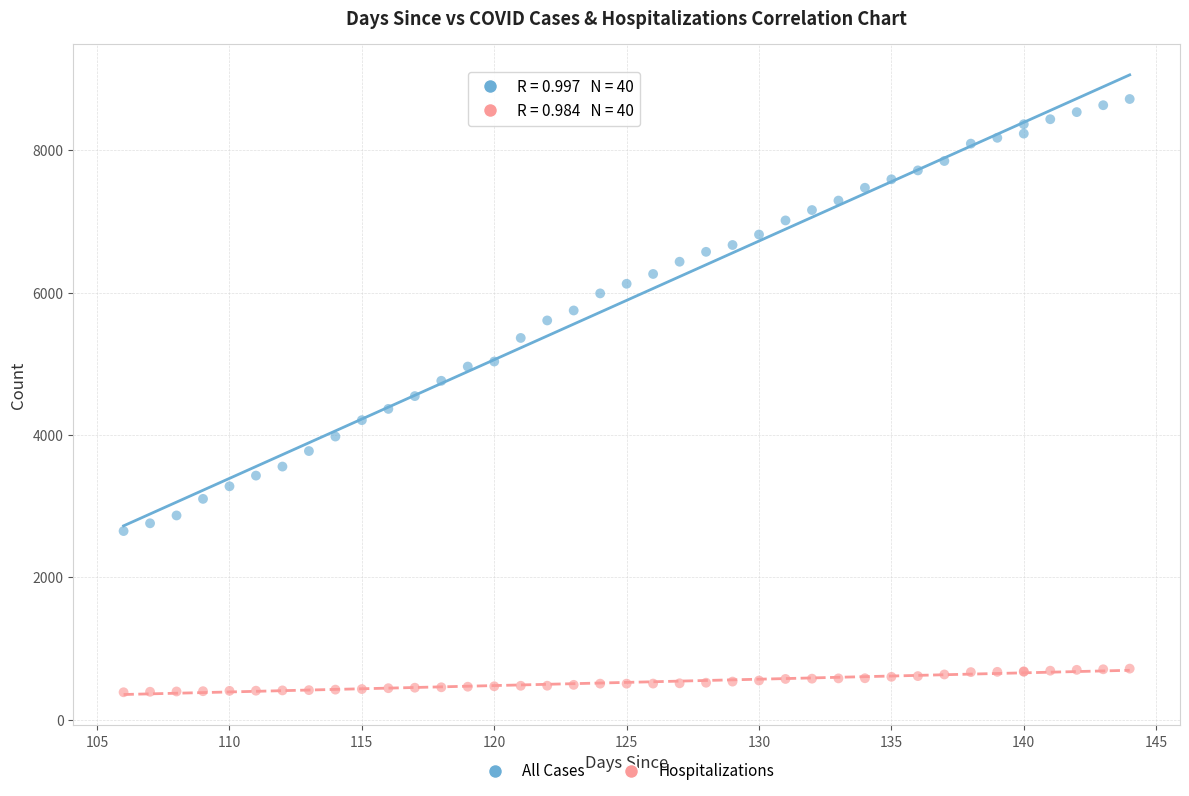

Which series reaches the maximum Y coordinate?

All Cases